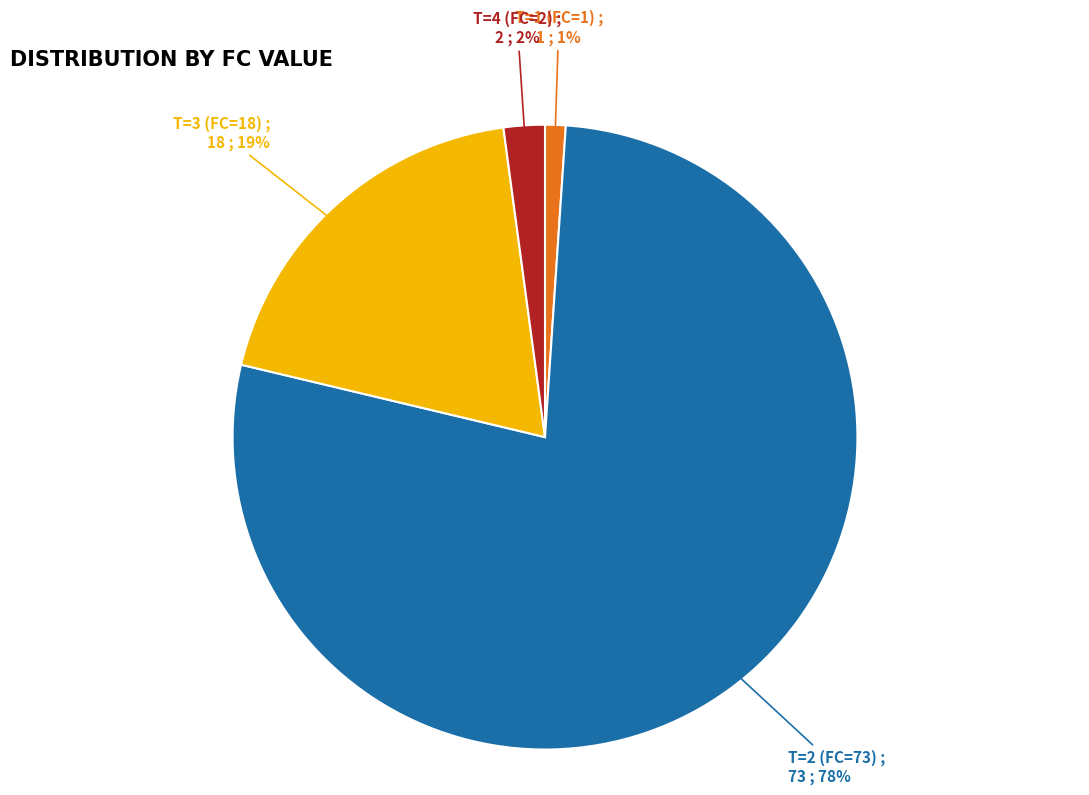

To the nearest percent, what is the difference between the T=1 (FC=1) and T=3 (FC=18) slice percentages?

18%